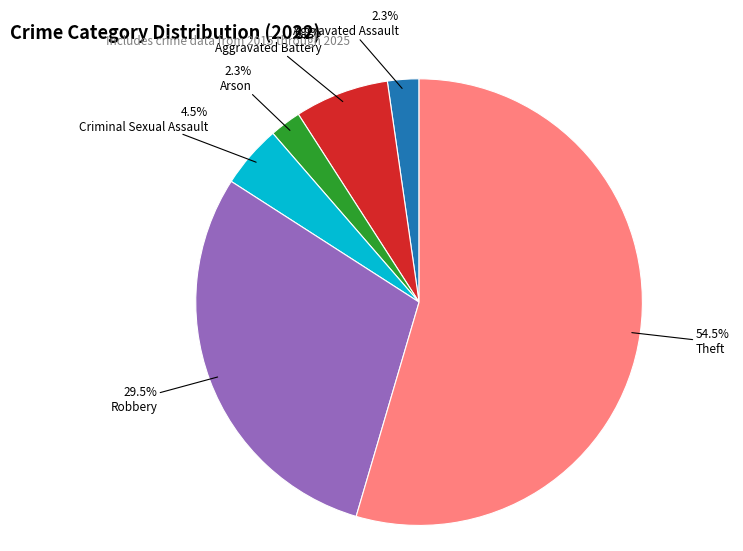

To the nearest percent, what percentage of the pie is Aggravated Assault?

2%